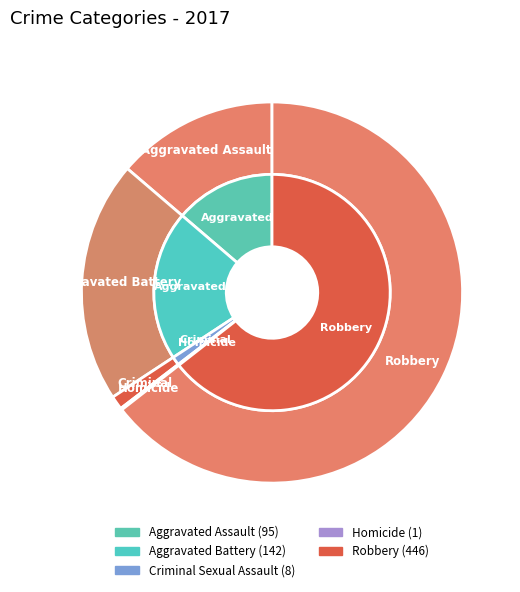

Is it true that Homicide is 1% of the pie?

False